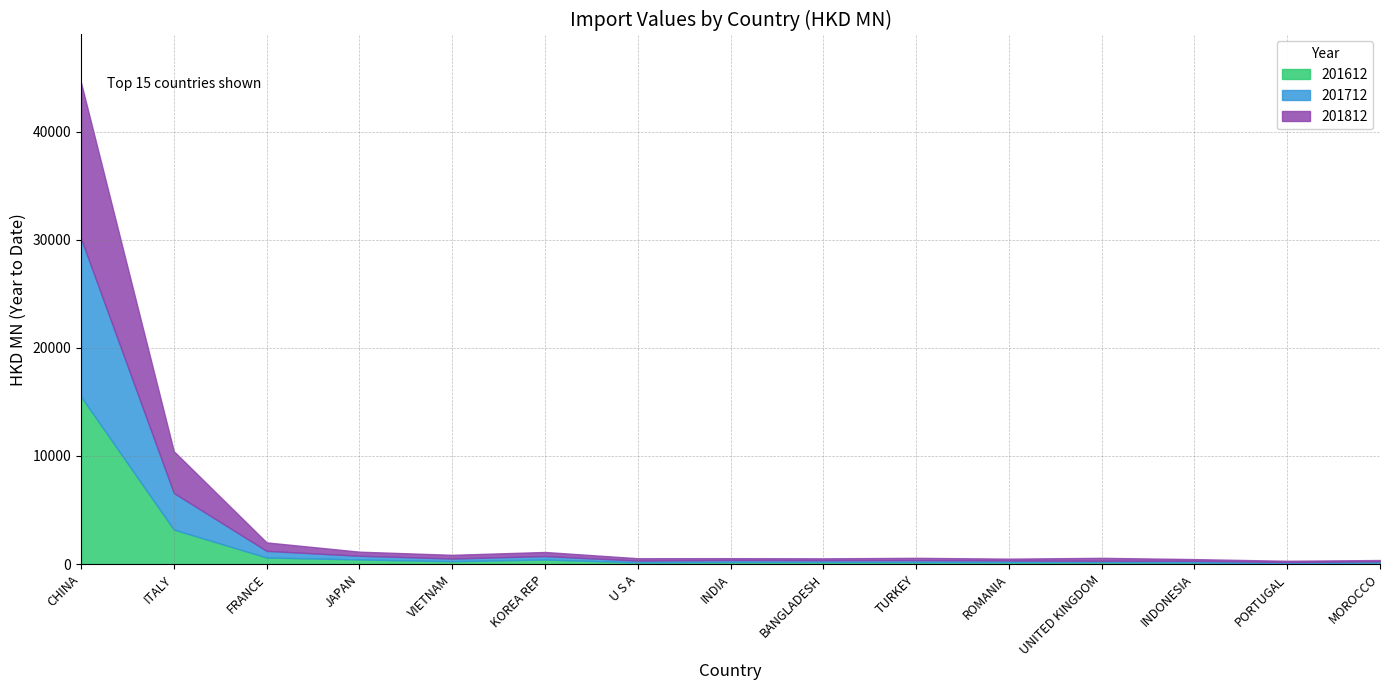

Does the chart have visible grid lines?

Yes